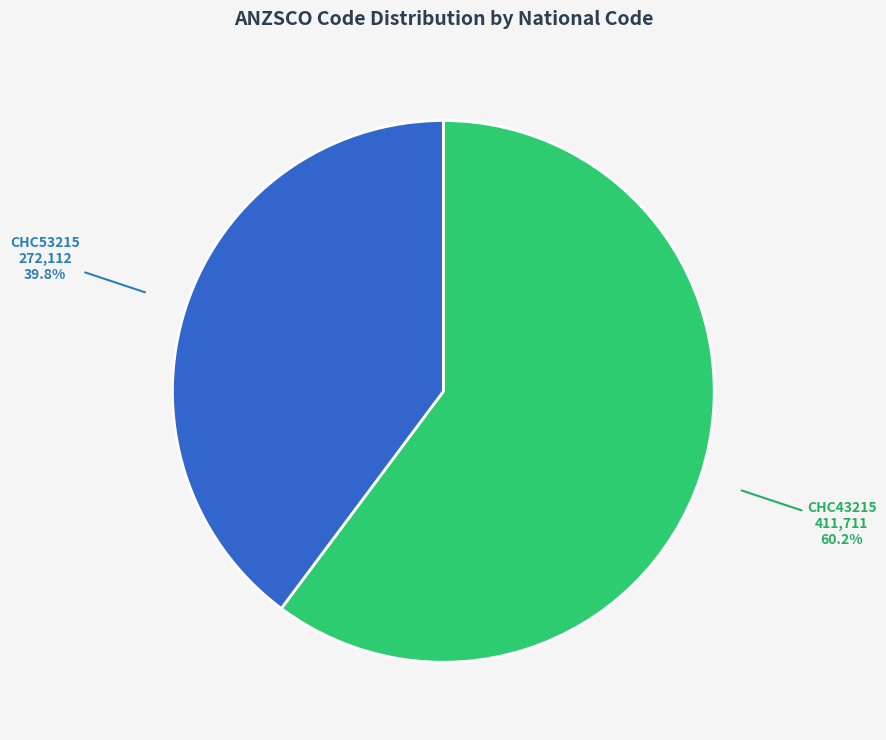

Which slice is the smallest?

CHC53215